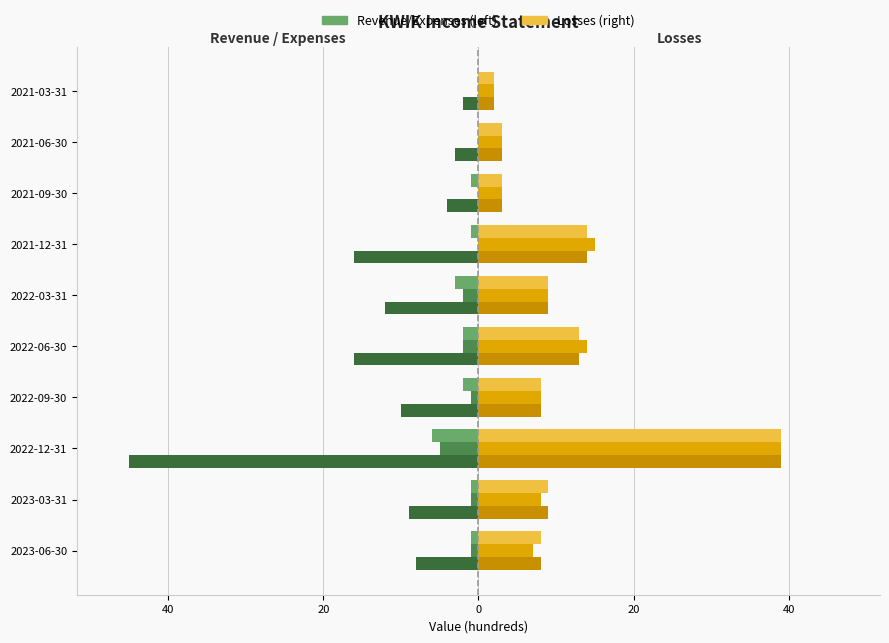

How many groups of bars are there?

10